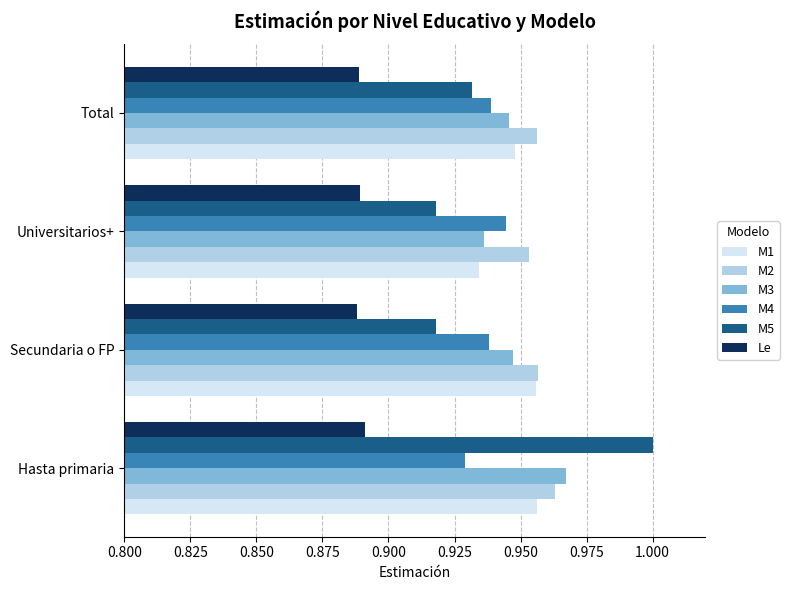

Which series has the widest spread of values?

M5